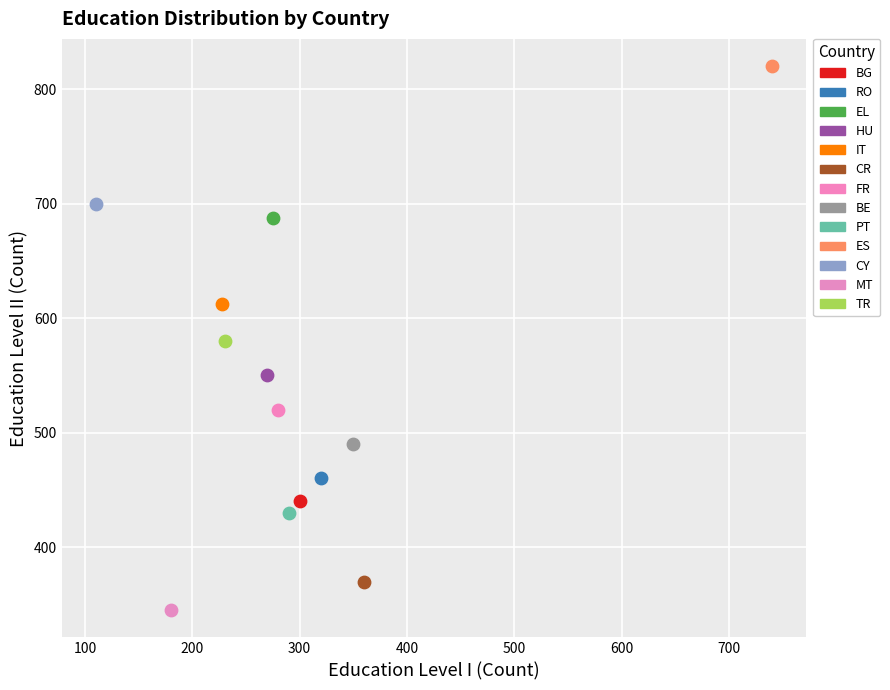

What are all the series names shown in the legend?

BG, RO, EL, HU, IT, CR, FR, BE, PT, ES, CY, MT, TR